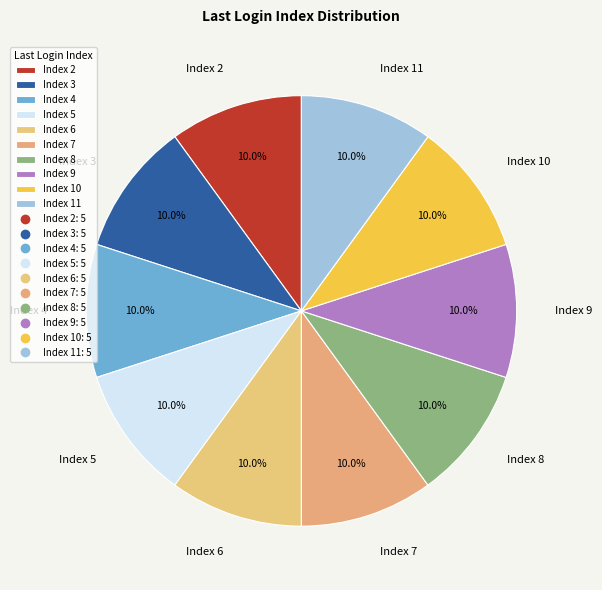

To the nearest percent, what is the average slice percentage?

10%